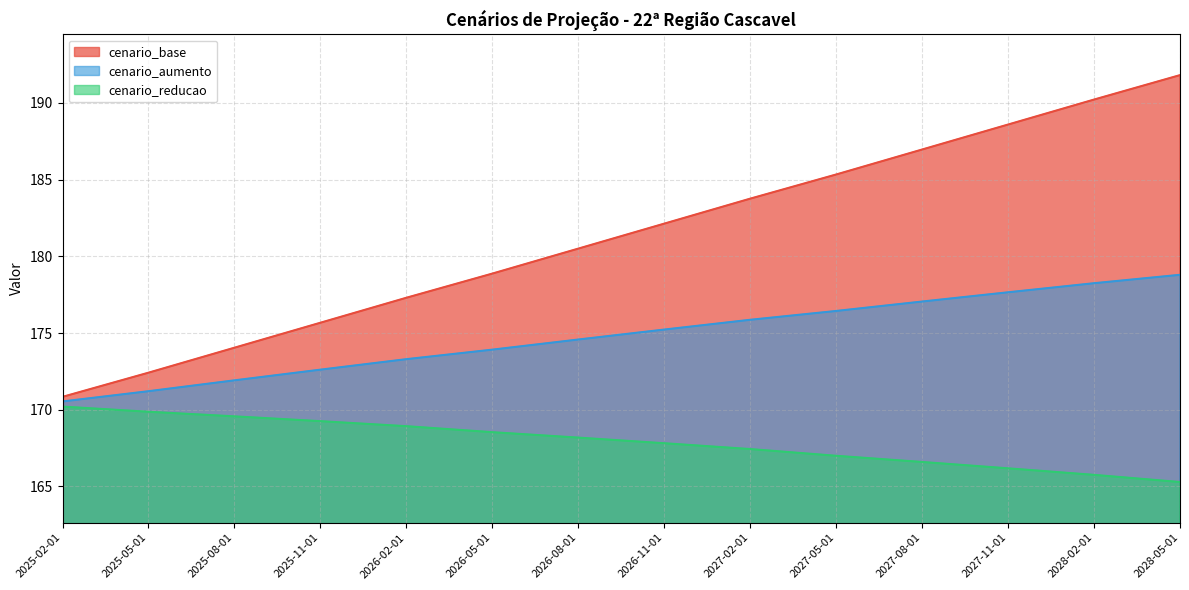

How many lines are shown in the chart?

3